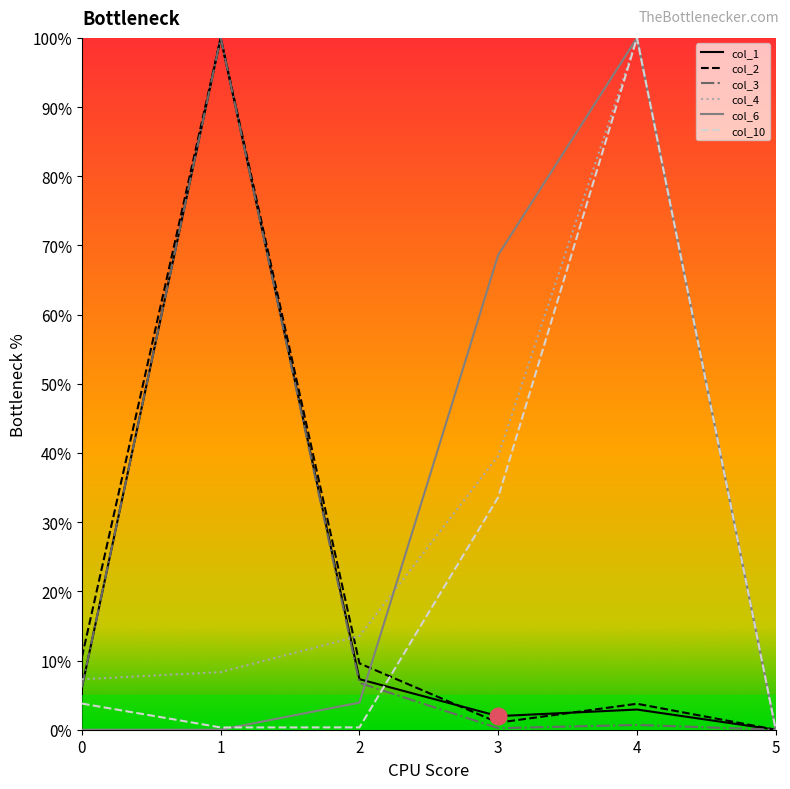

Between 2 and 4, which series saw the biggest shift?

col_10